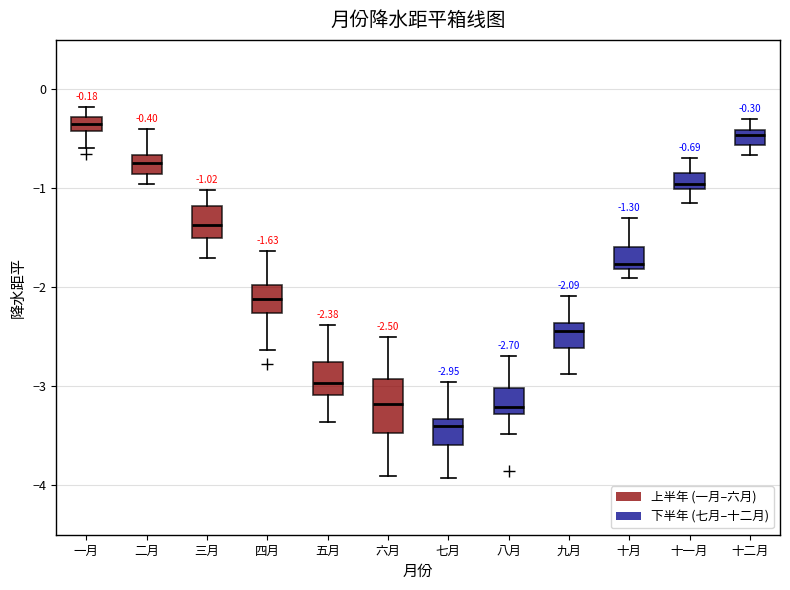

Which box is the tallest, from its lower edge to its upper edge?

六月